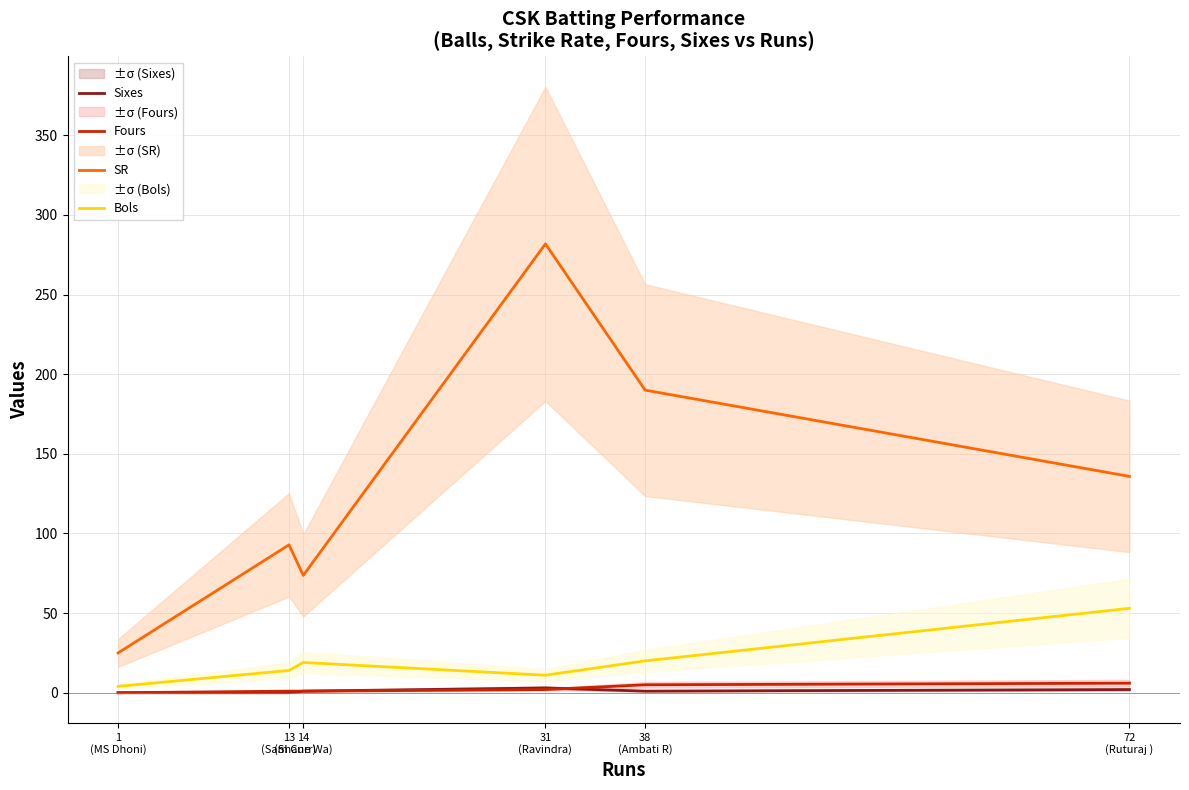

At how many categories does at least one series exceed 129?

3